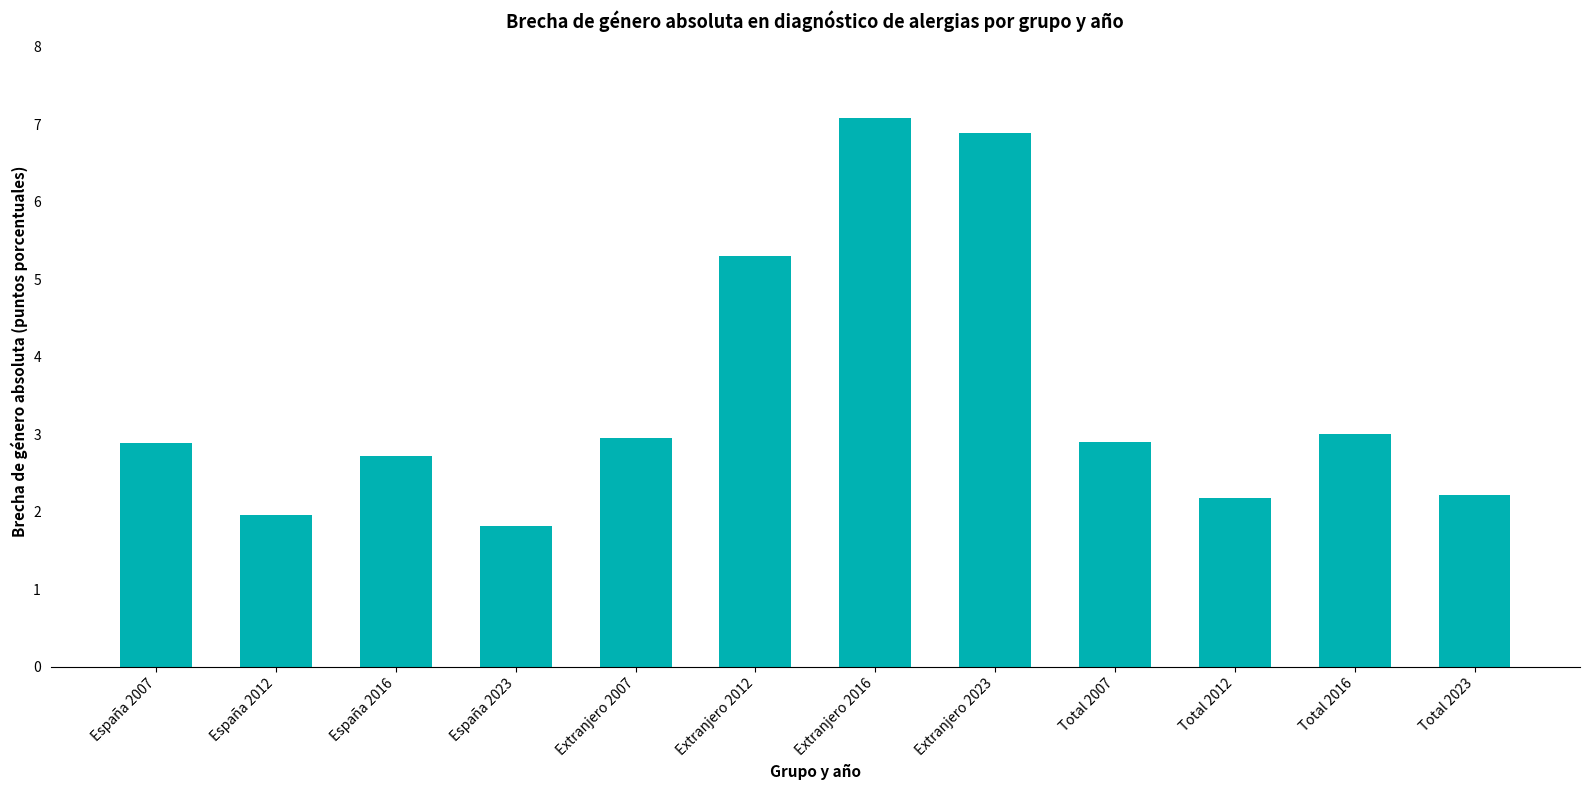

What is the difference between the maximum and second lowest values?

5.1